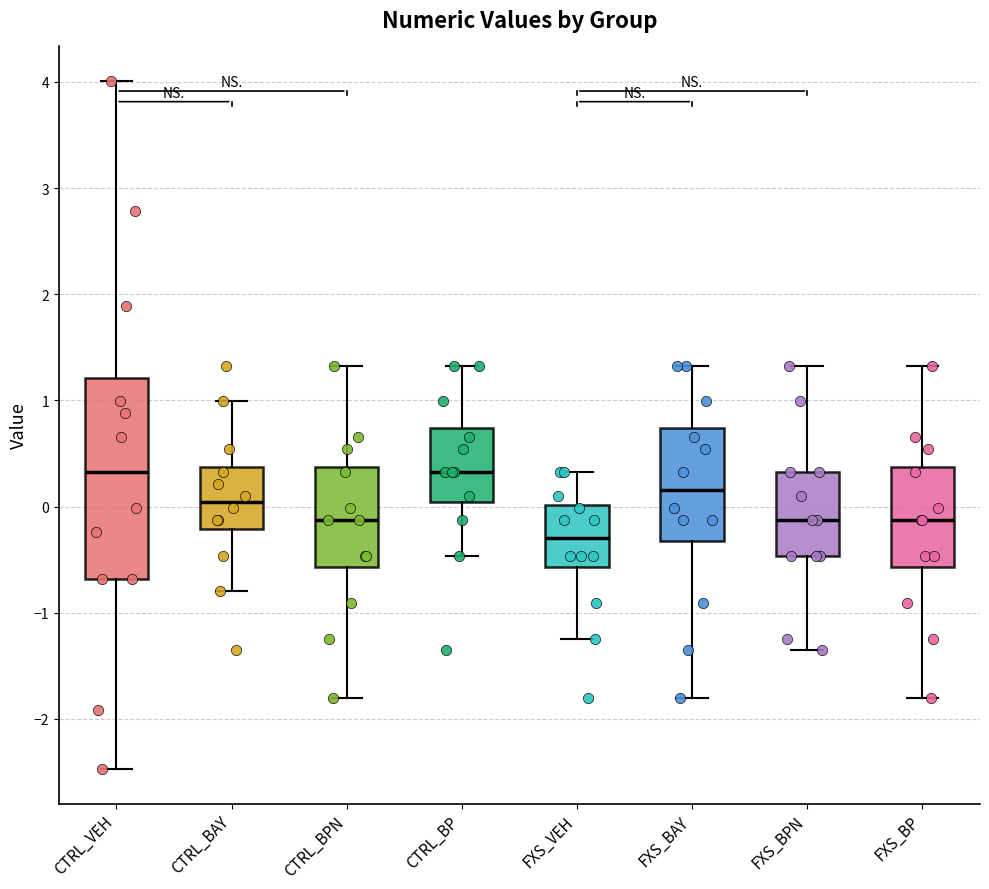

Where does the upper whisker of the box for CTRL_VEH end on the y-axis? The values are not printed on the chart, so give them approximately, as read against the axis.

4.0